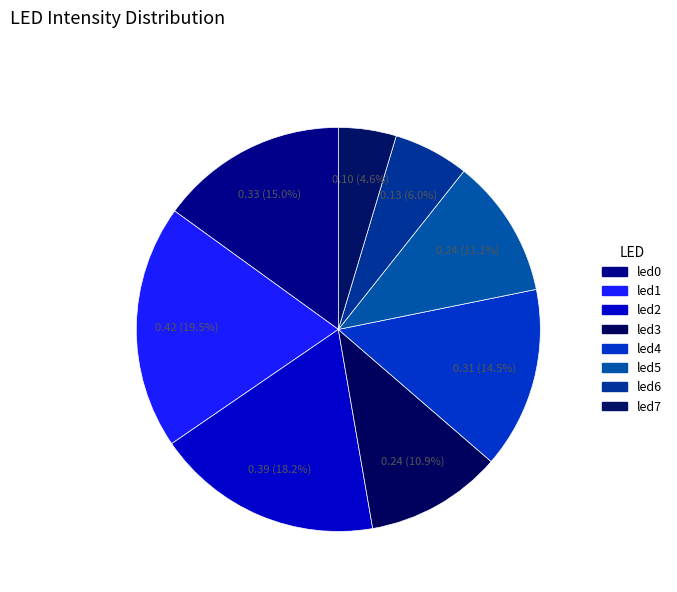

How many slices are in this pie chart?

8